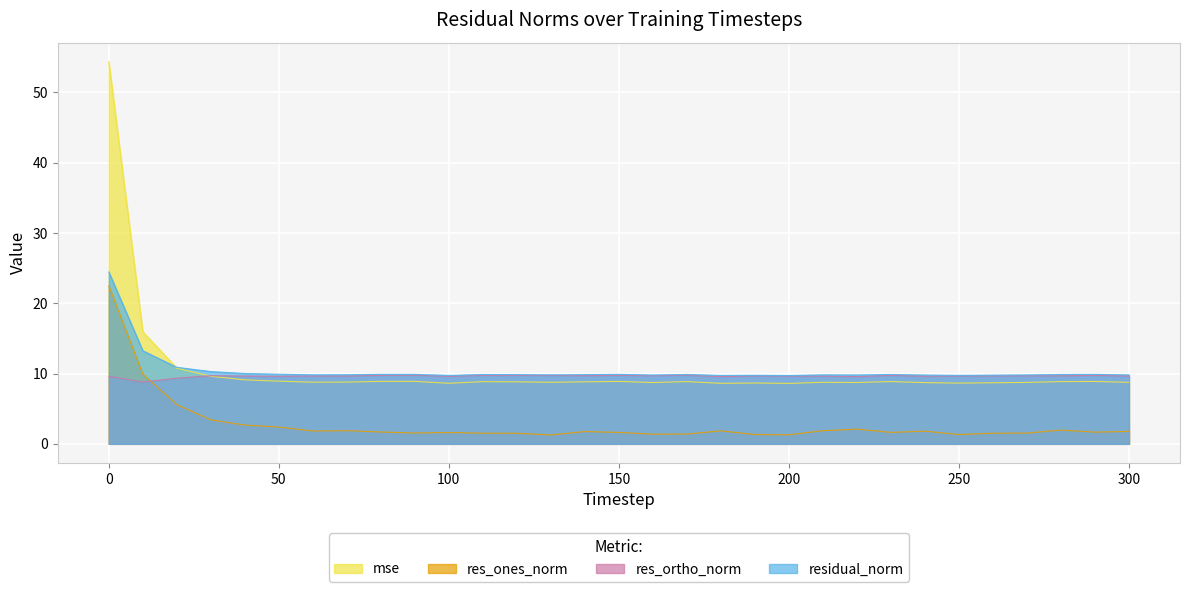

What is the sum of the mse values at 190 and 80?

17.6